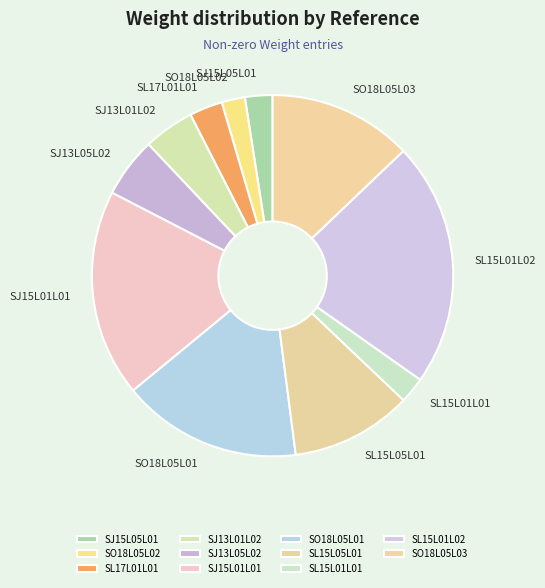

Which slice is the largest?

SL15L01L02